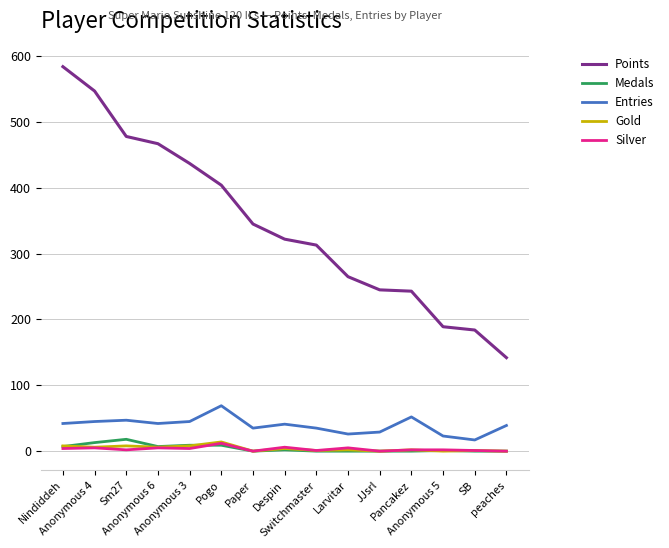

True or false: Points and Medals intersect in this chart.

False